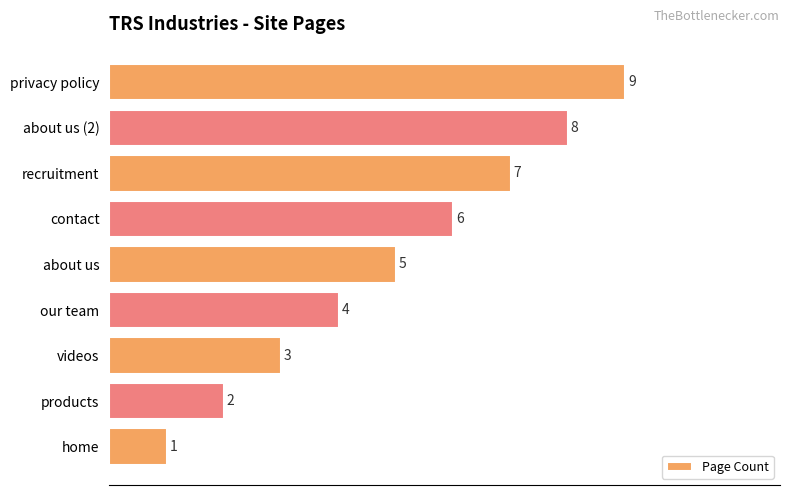

Rank the categories by value from highest to lowest.

privacy policy, about us (2), recruitment, contact, about us, our team, videos, products, home